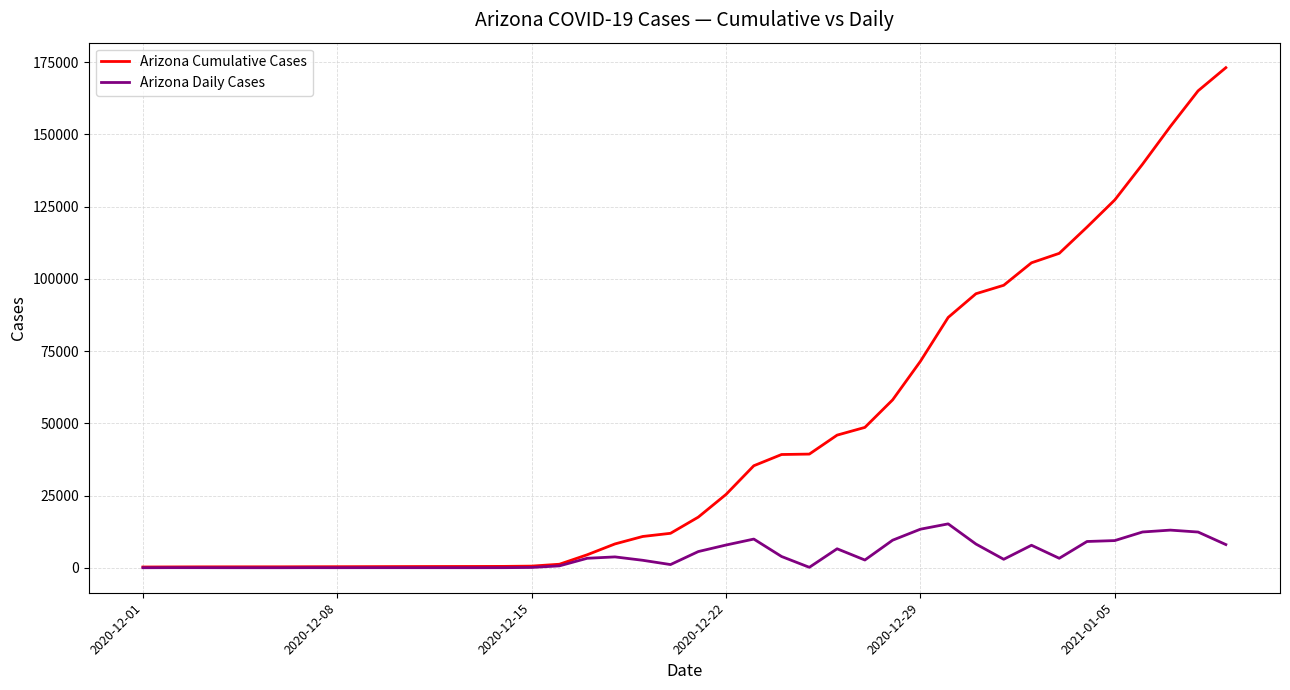

What is the maximum value for Arizona Daily Cases?

15189